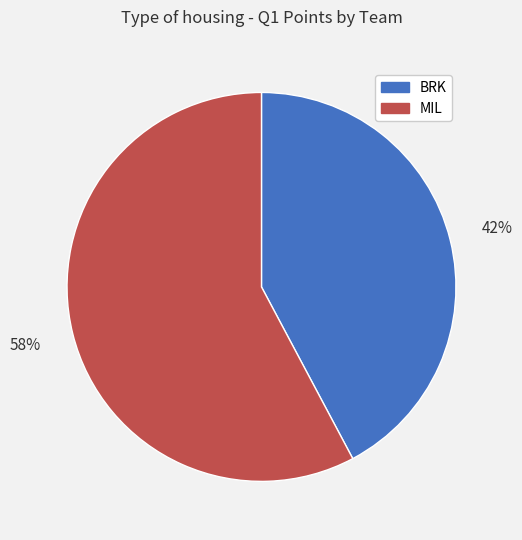

How many slices are in this pie chart?

2